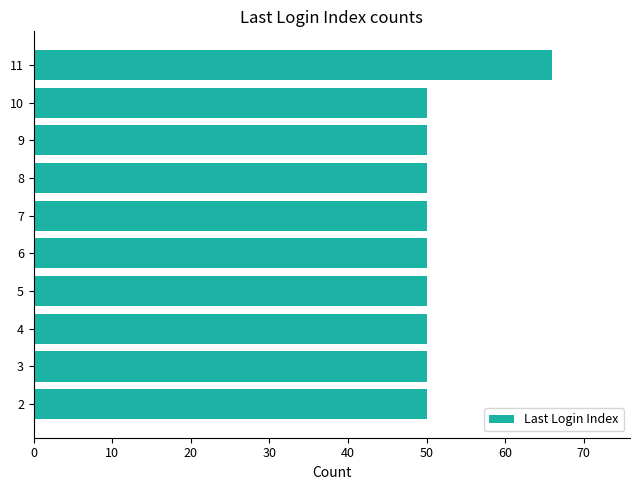

Does the chart contain any negative values?

No